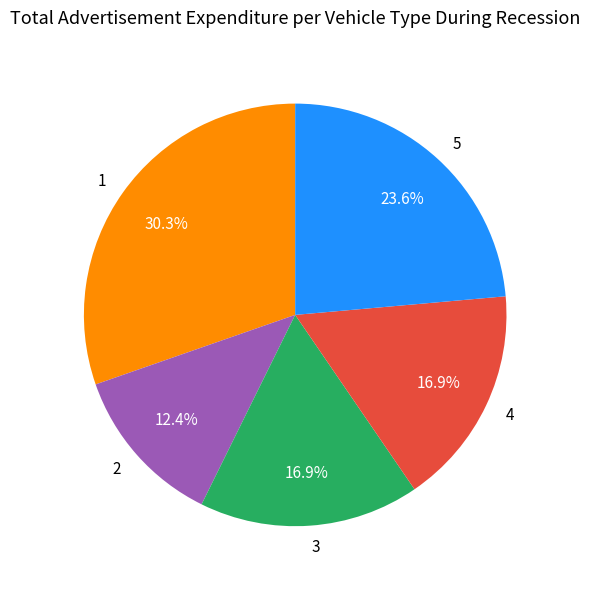

Count the number of slices in the pie.

5